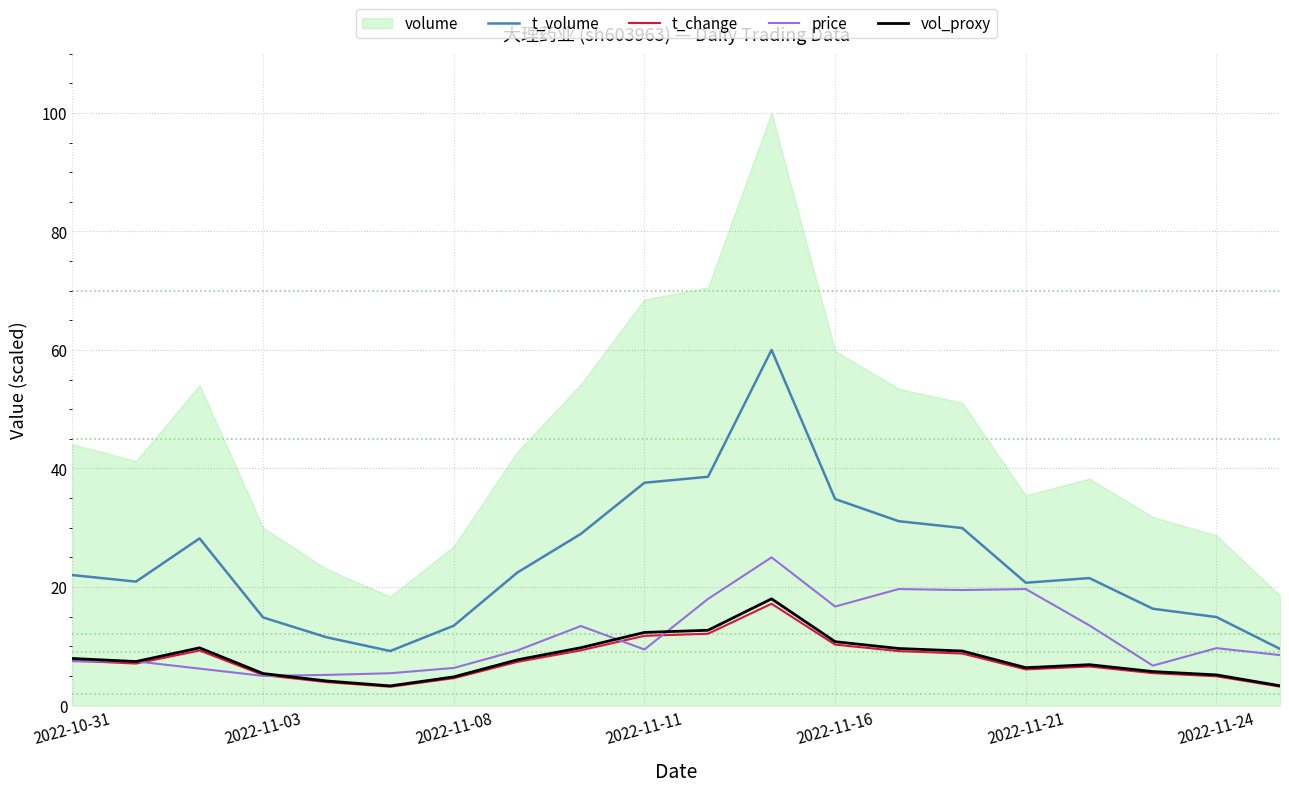

Is the value of t_volume at 2022-10-31 greater than the value of vol_proxy at 2022-11-16?

Yes